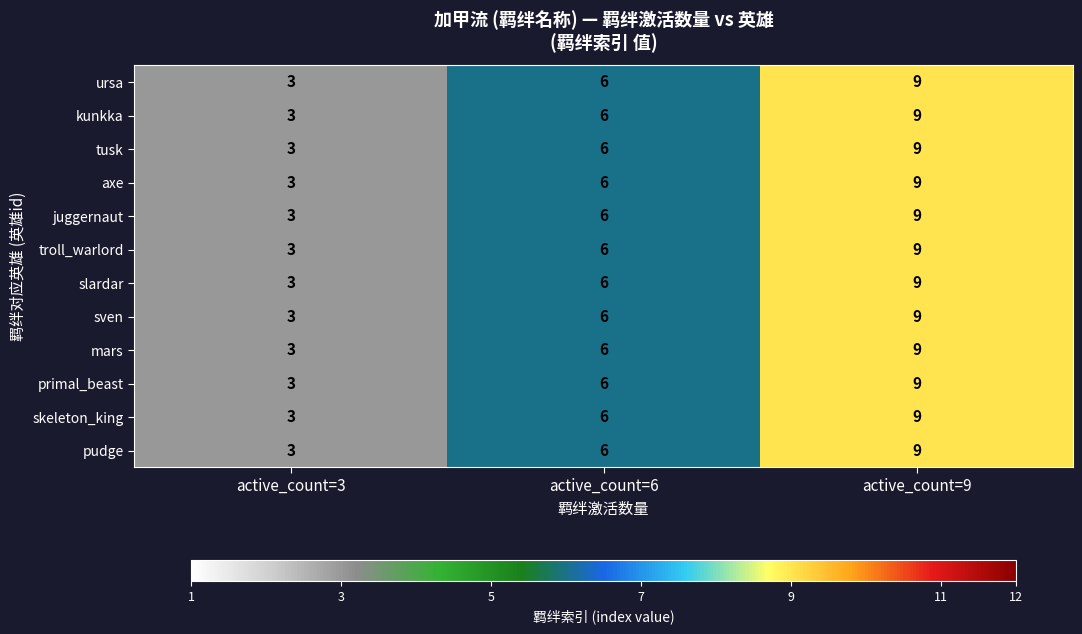

Which category has the lowest value in the kunkka series?

active_count=3